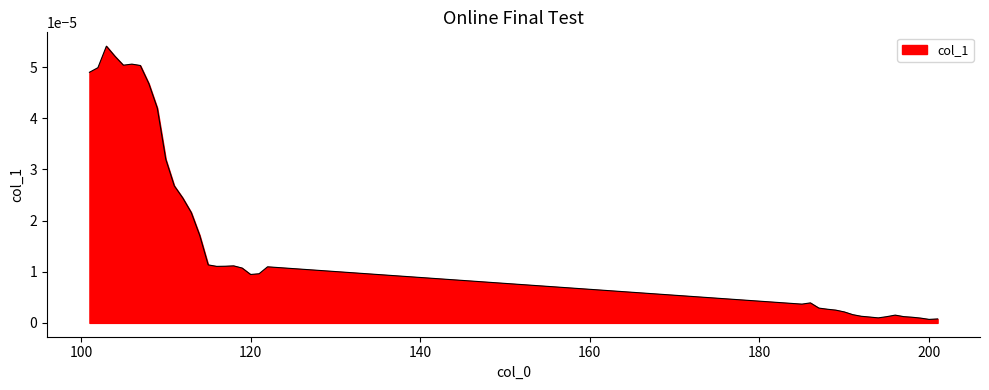

True or false: there are more than 0 points higher than both neighbors.

True